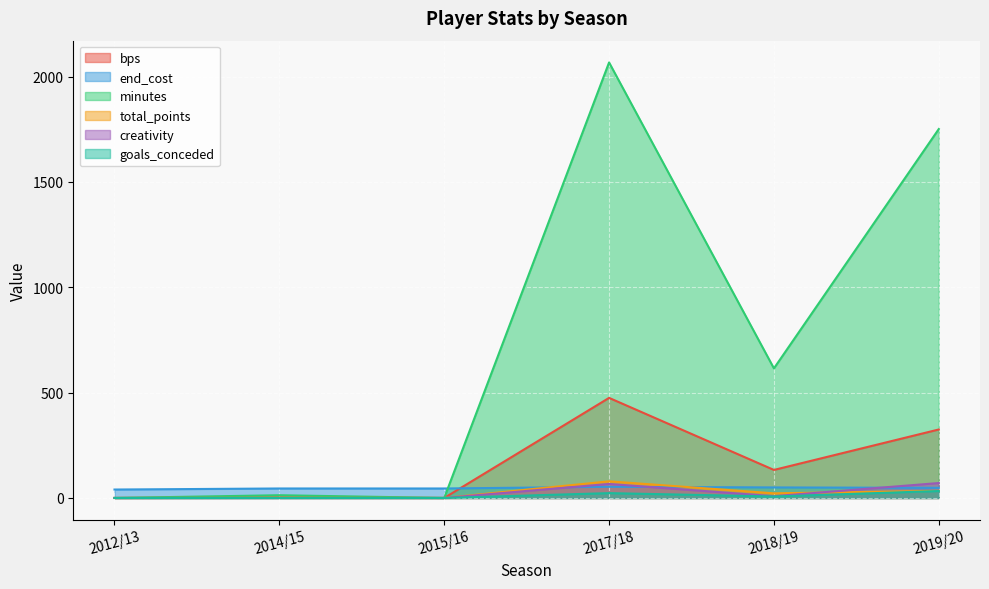

Where does the goals_conceded series first go above 7?

2017/18